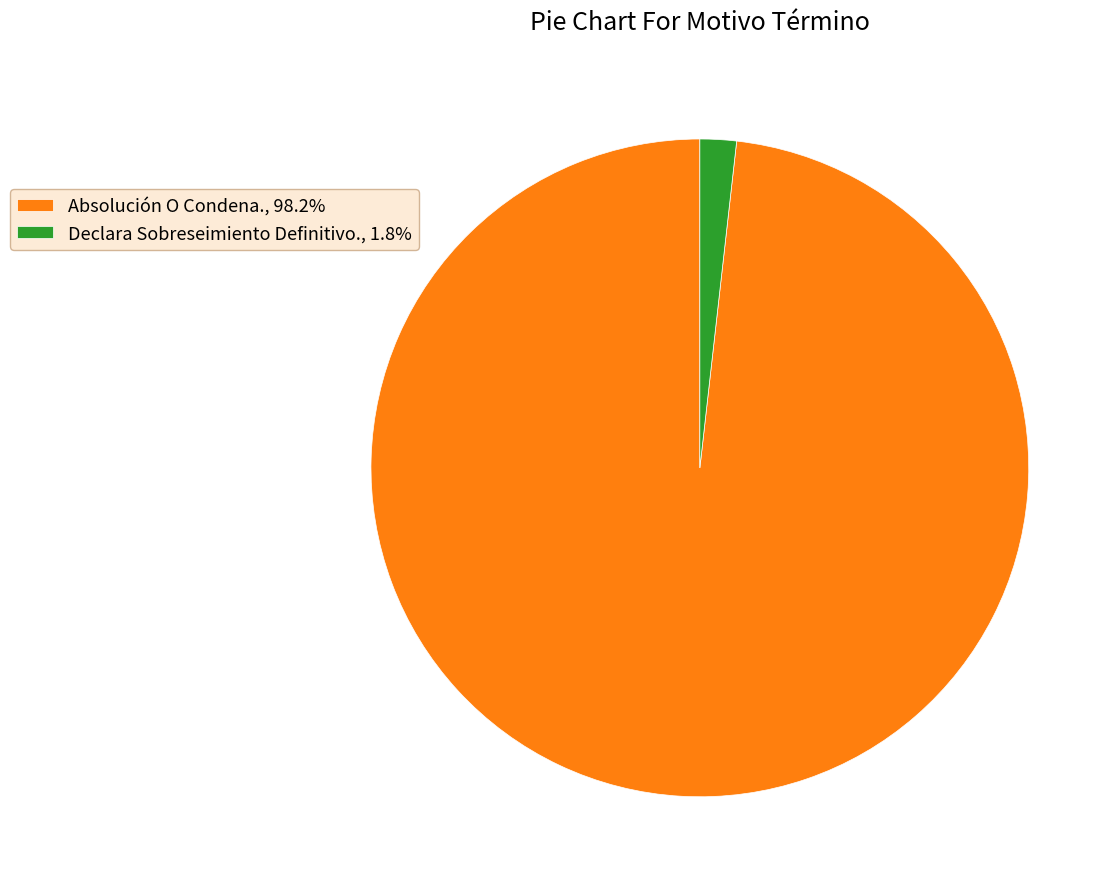

Which category accounts for the majority?

Absolución O Condena.